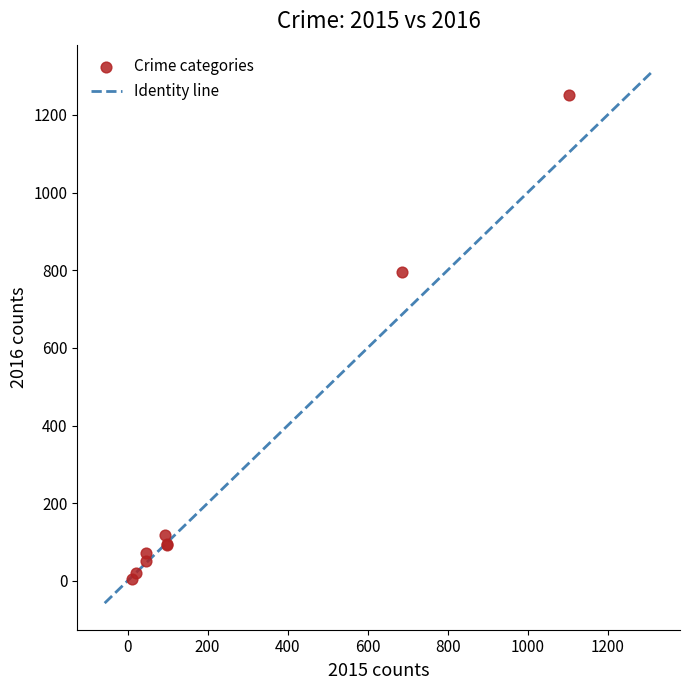

What Y value in the scatter plot is closest to 627?

796